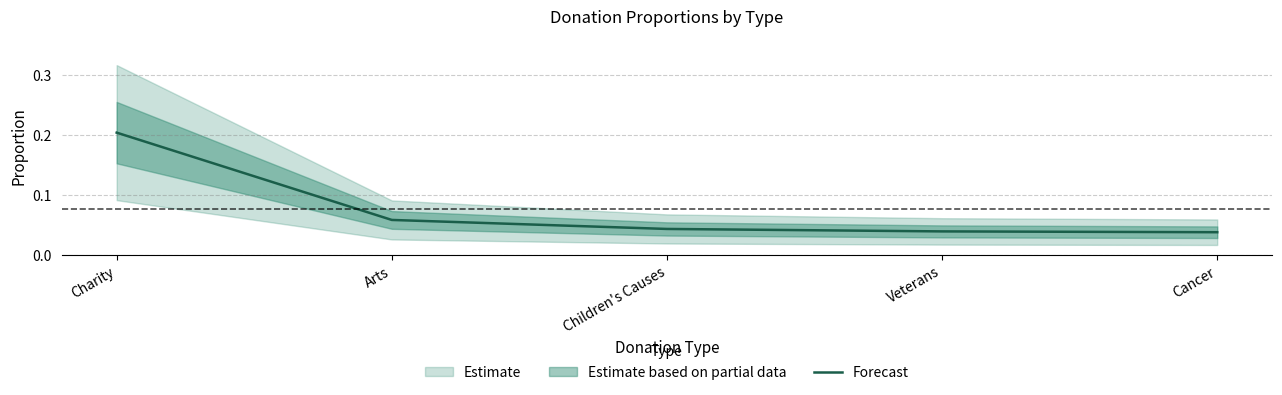

Which has a higher value, Cancer or Veterans?

Veterans